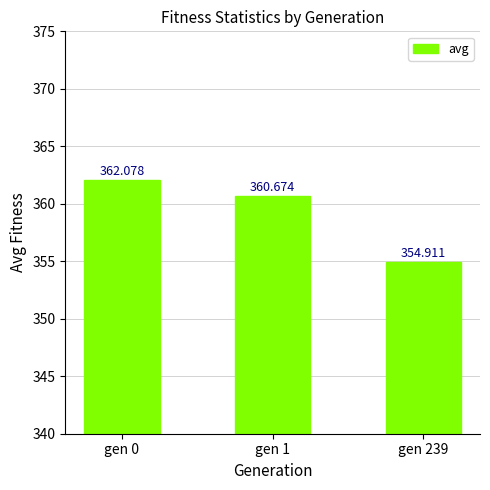

Approximately how many times larger is the value at gen 1 compared to gen 0?

1.0